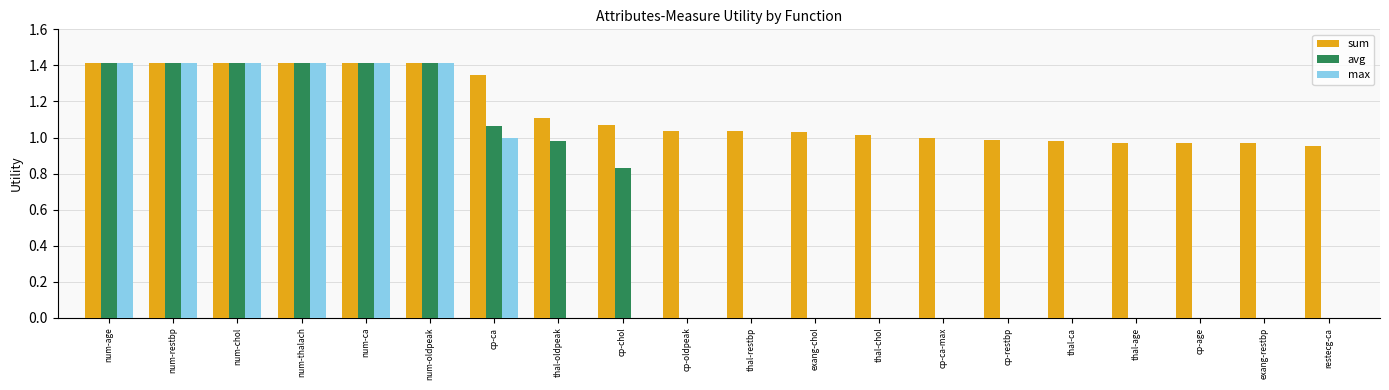

Is it true that avg equals 1.0 at num-thalach?

False